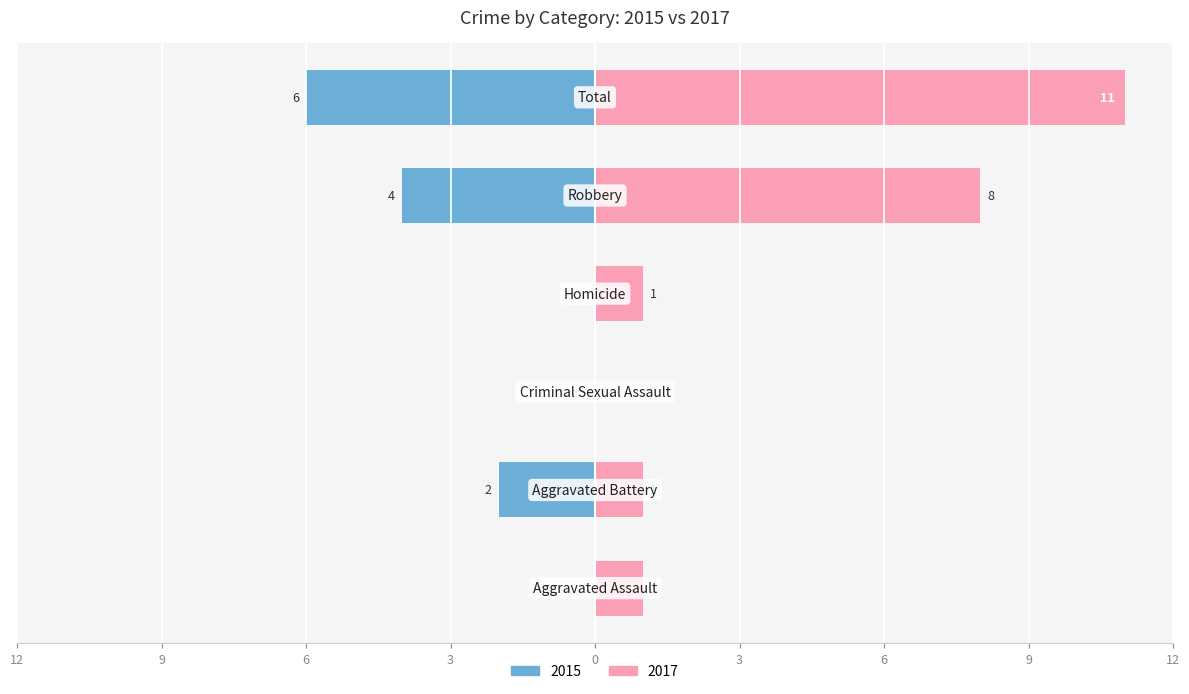

What is the label of the 3rd bar from the left?

Criminal Sexual Assault